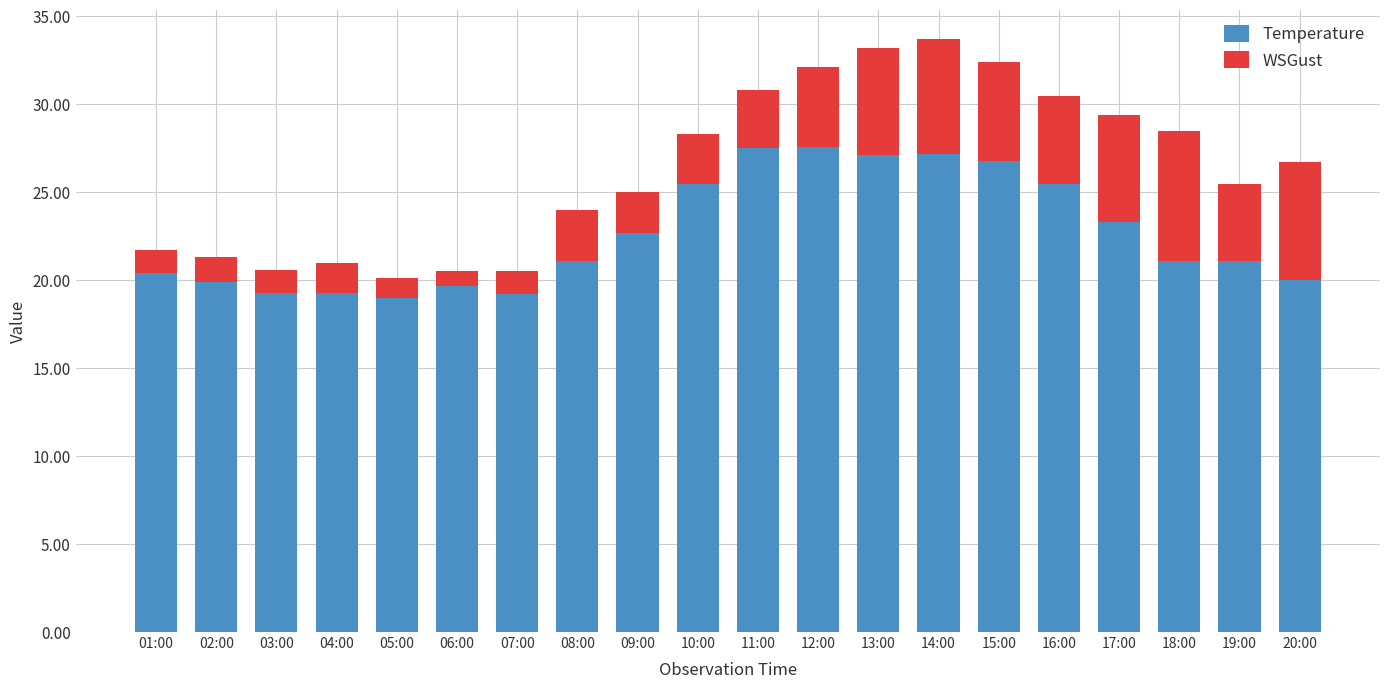

What is the highest value of the Temperature series?

27.6